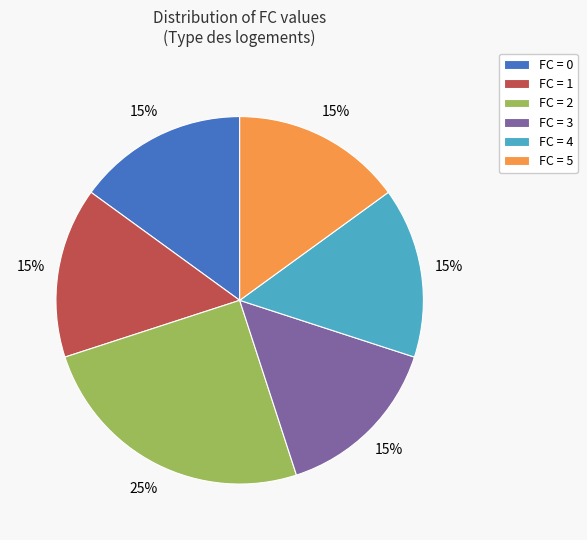

What is the ratio of the value at FC = 4 to the value at FC = 2?

0.6